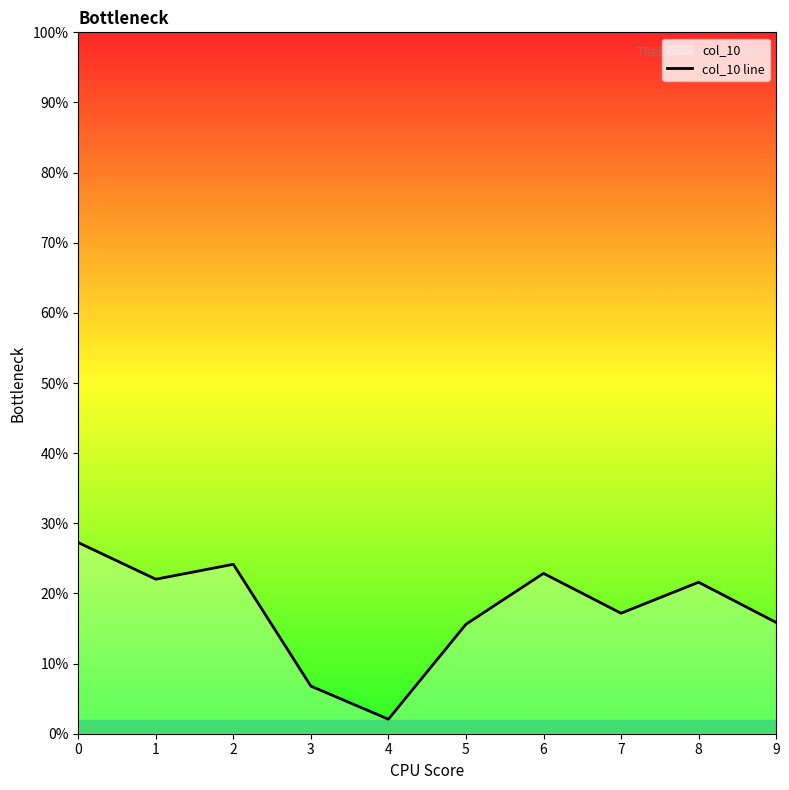

The value at 2 is 0.2. True or false?

True